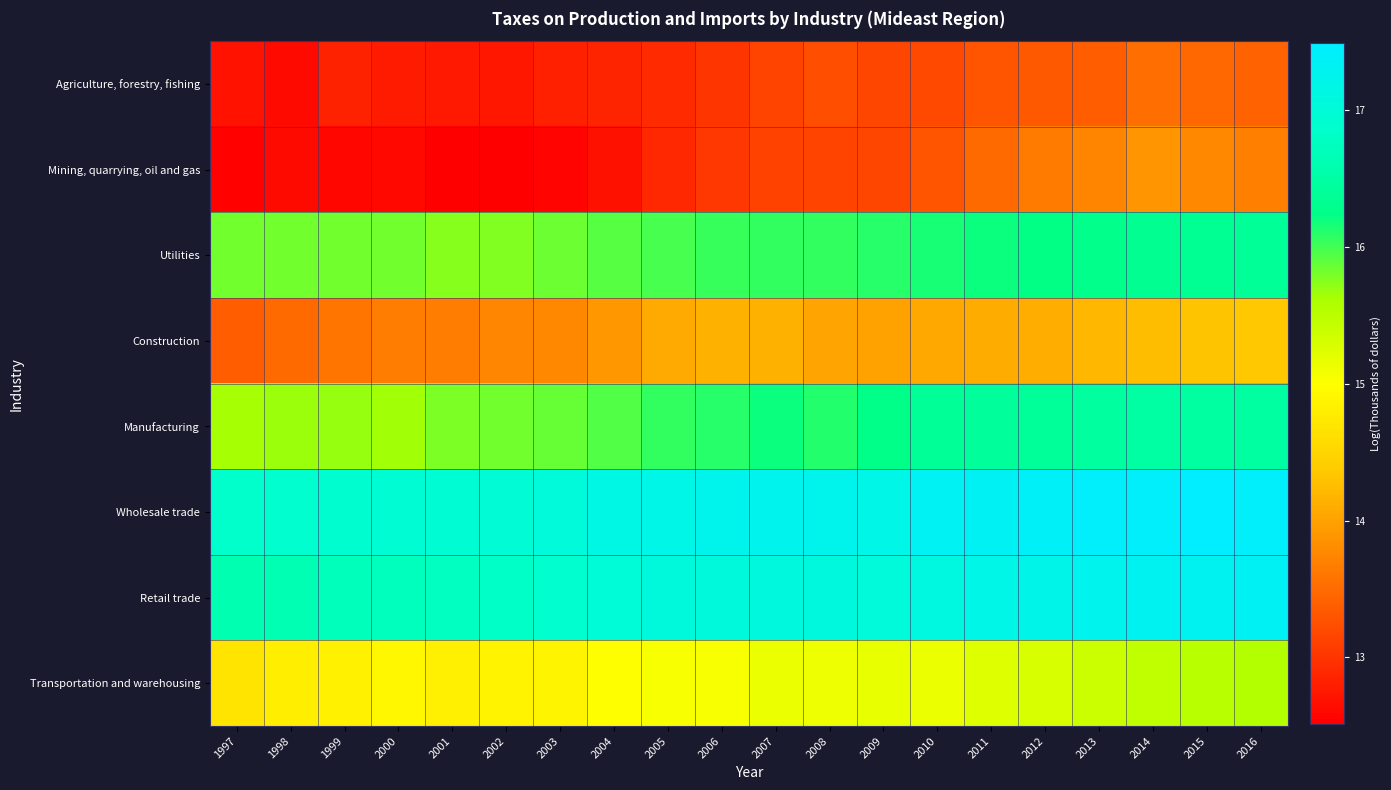

Is it true that Mining, quarrying, oil and gas equals 0.3 at 2003?

False